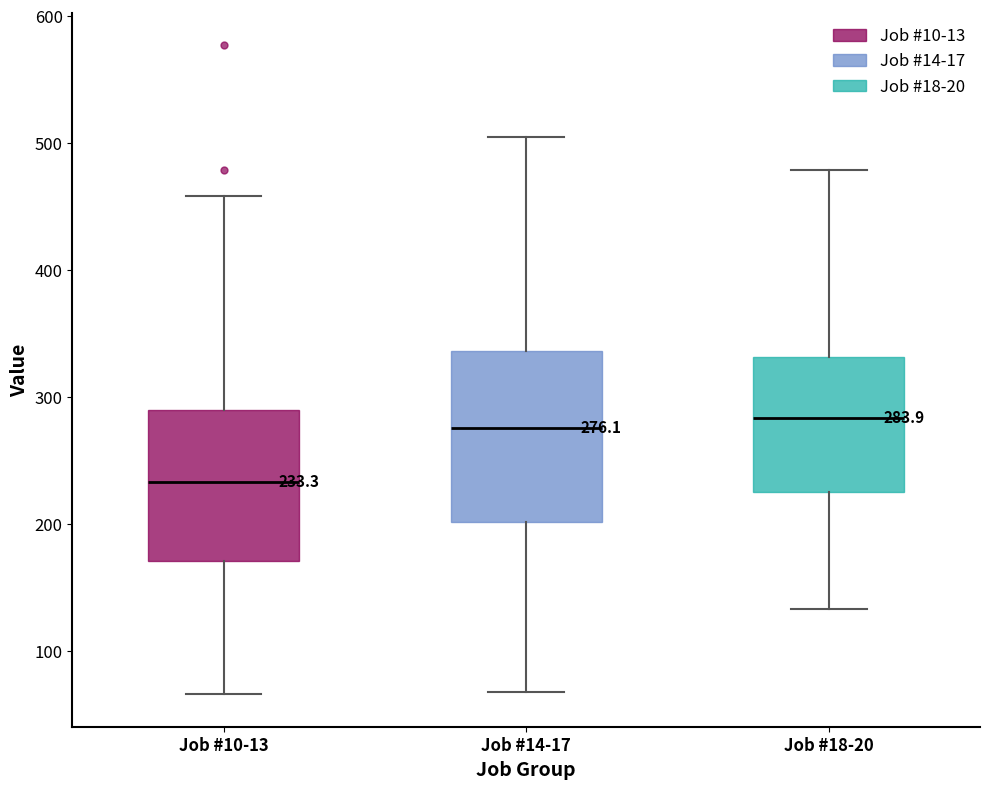

Which box is the tallest, from its lower edge to its upper edge?

Job #14-17